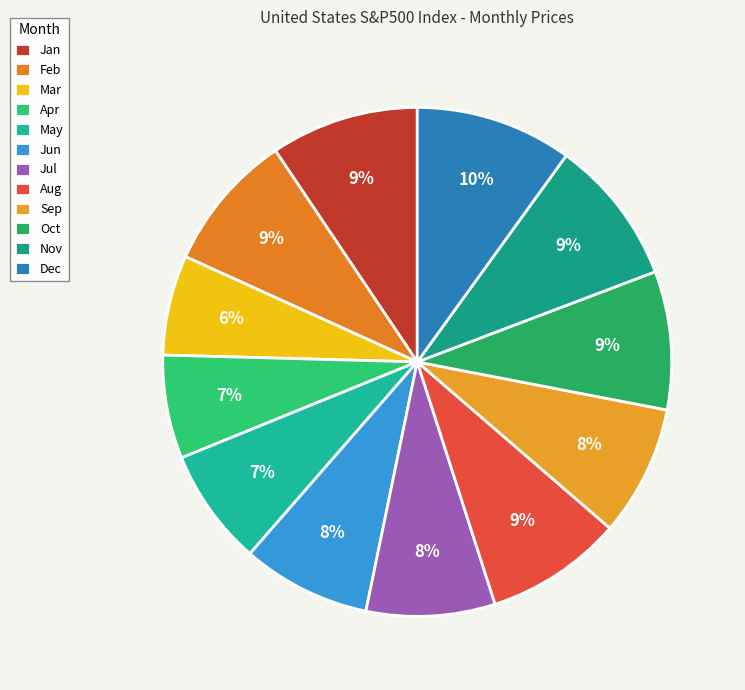

The Nov slice represents 9% of the pie. True or false?

True